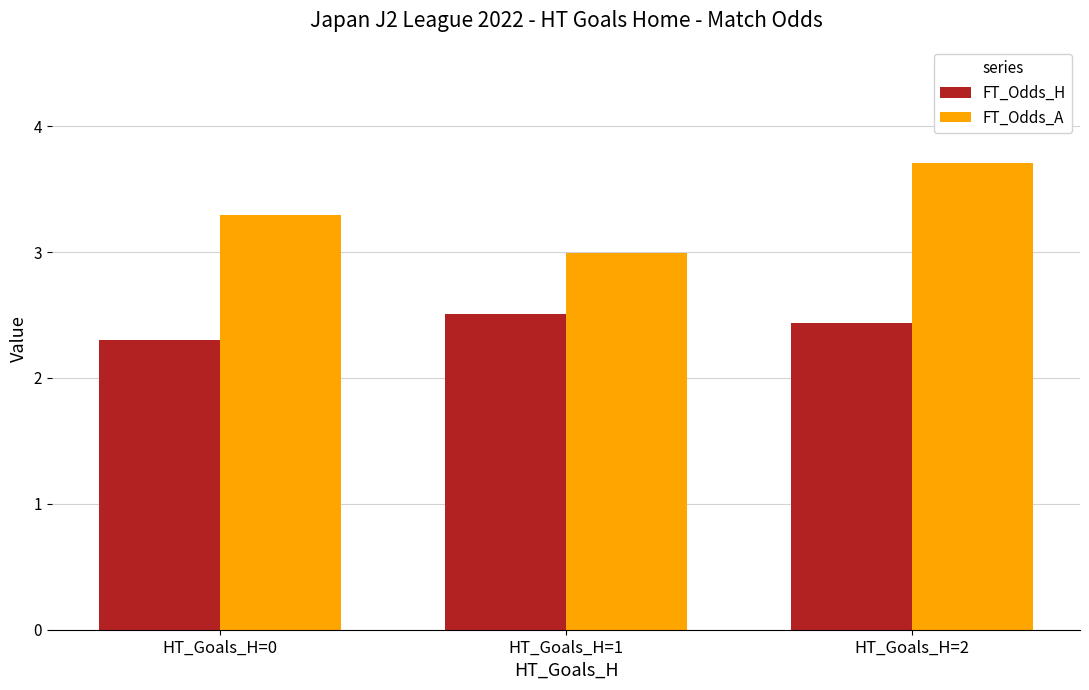

What is the value of the FT_Odds_A bar at the 1st from the left?

3.3